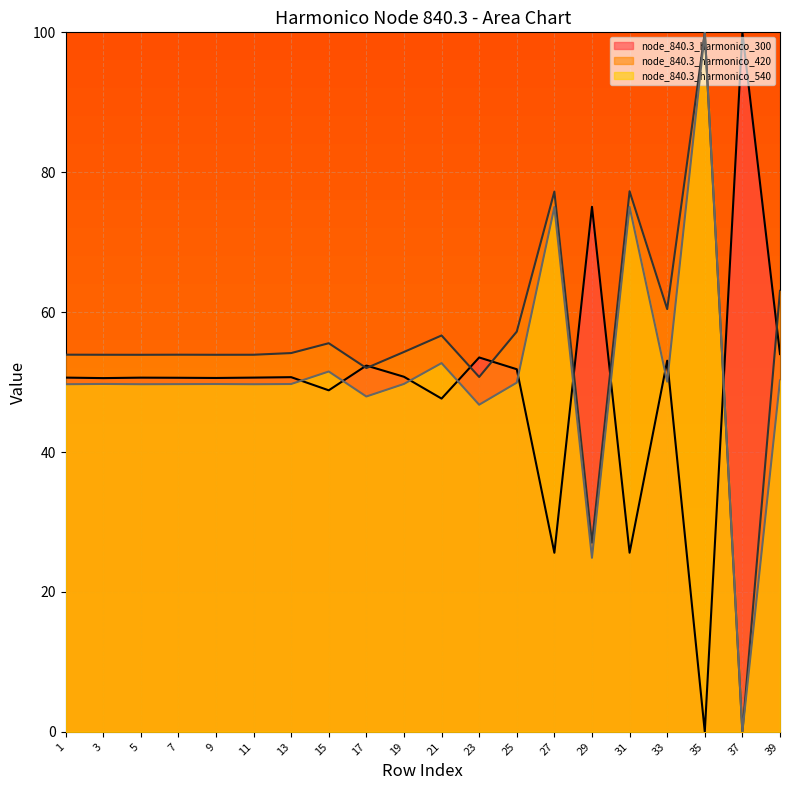

List the labels in order of node_840.3_harmonico_540 value, smallest first.

37, 29, 23, 17, 11, 1, 5, 7, 9, 13, 19, 3, 25, 33, 39, 15, 21, 27, 31, 35